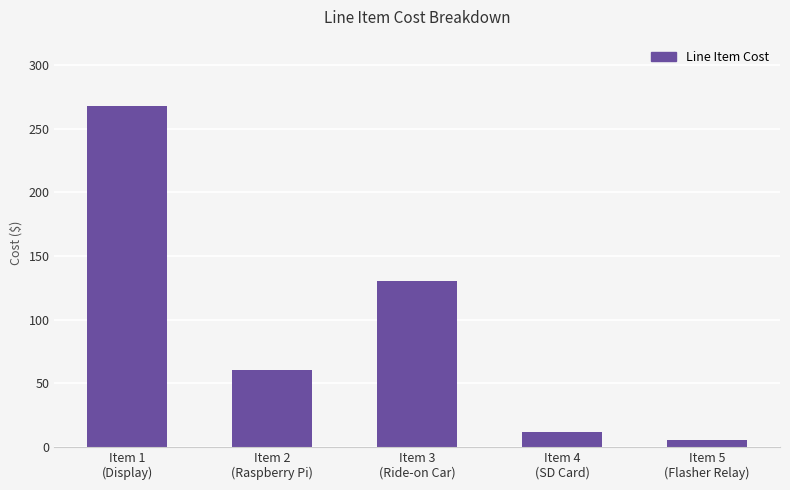

What is the value of the 4th bar from the left?

12.0